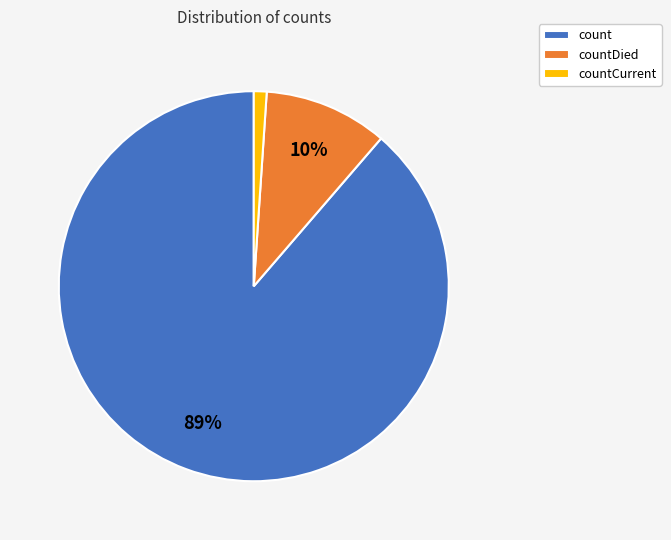

What percentage is the countCurrent slice, to the nearest percent?

1%